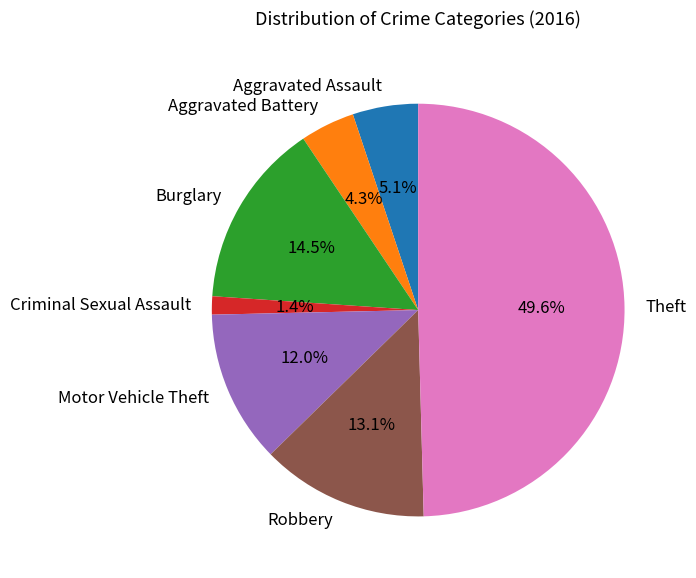

Count the number of slices in the pie.

7